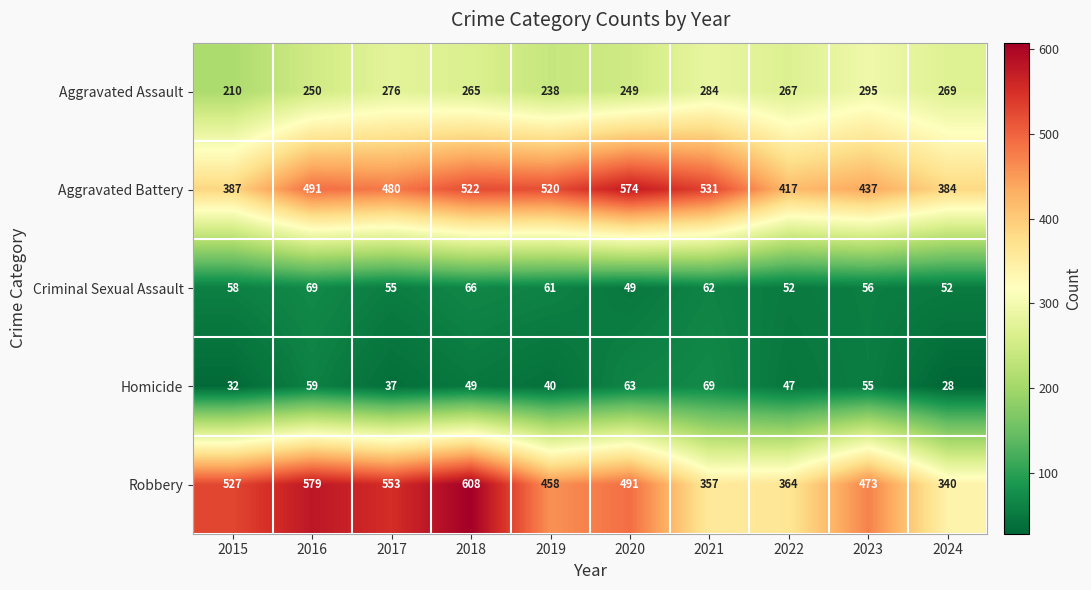

At which label does Aggravated Assault reach its minimum?

2015